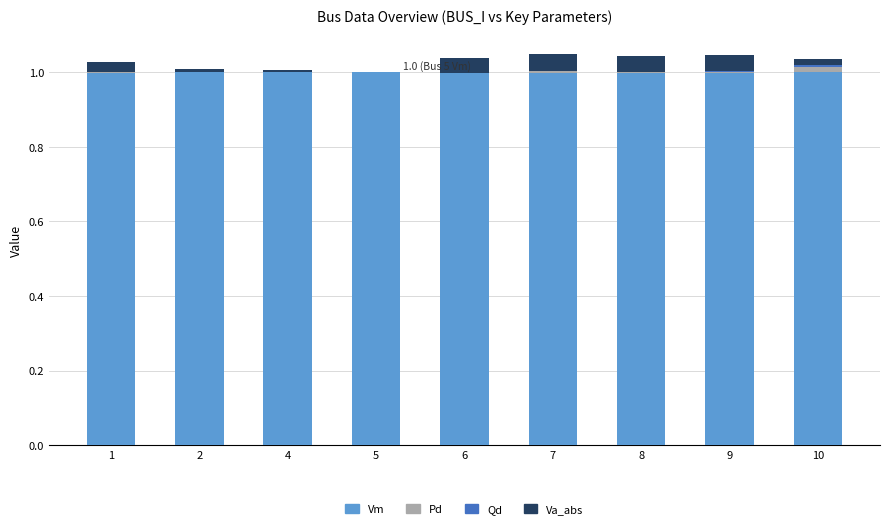

What is the maximum value for Vm?

1.0